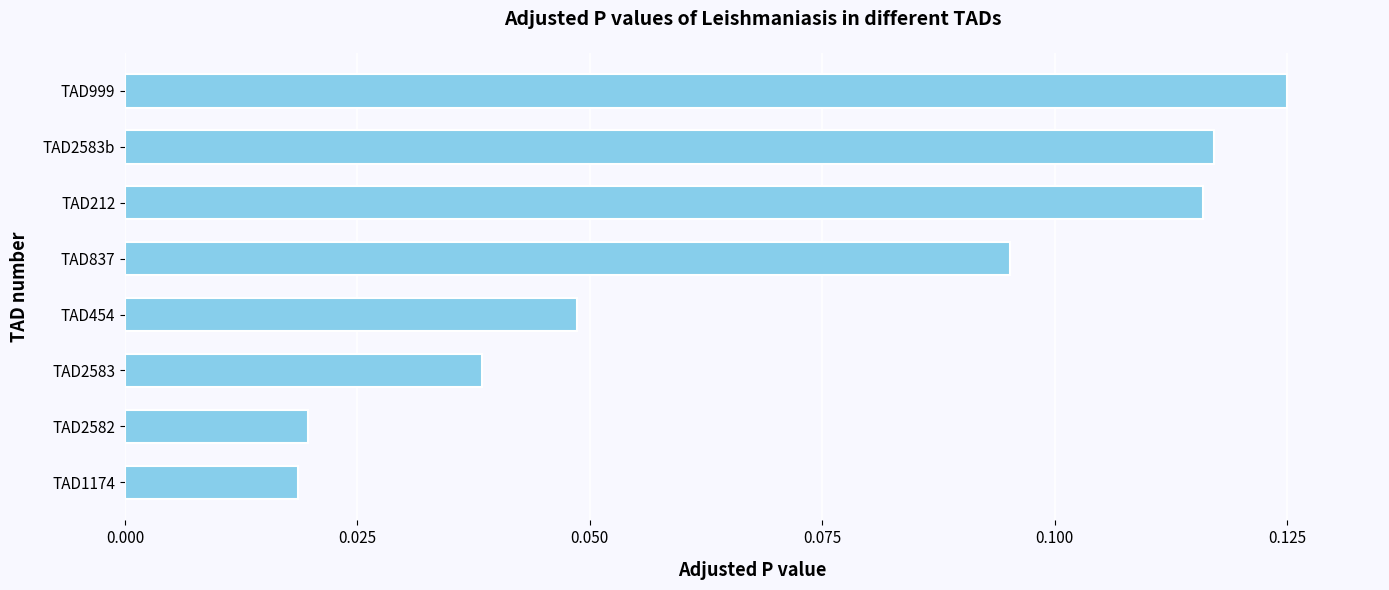

Which label corresponds to the largest value in the chart?

TAD999